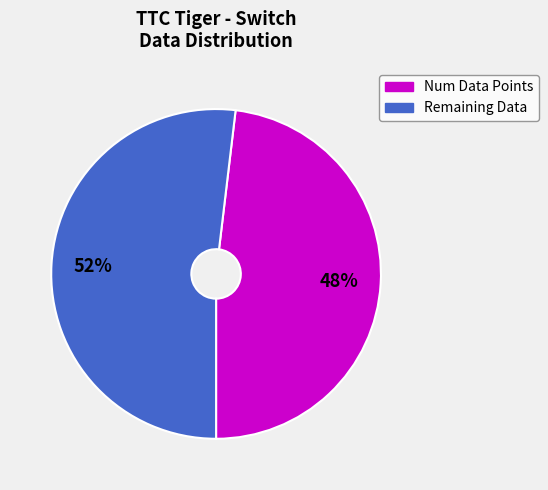

Which has a higher value, Num Data Points or Remaining Data?

Remaining Data